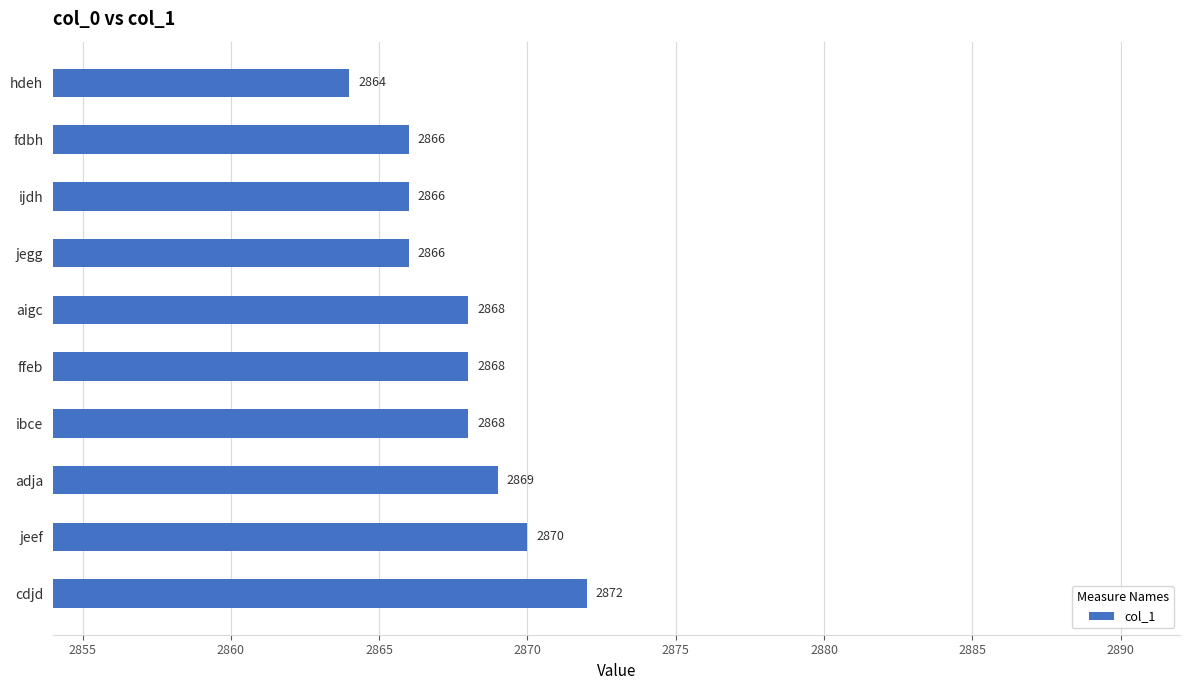

What is the sum of all values?

28677